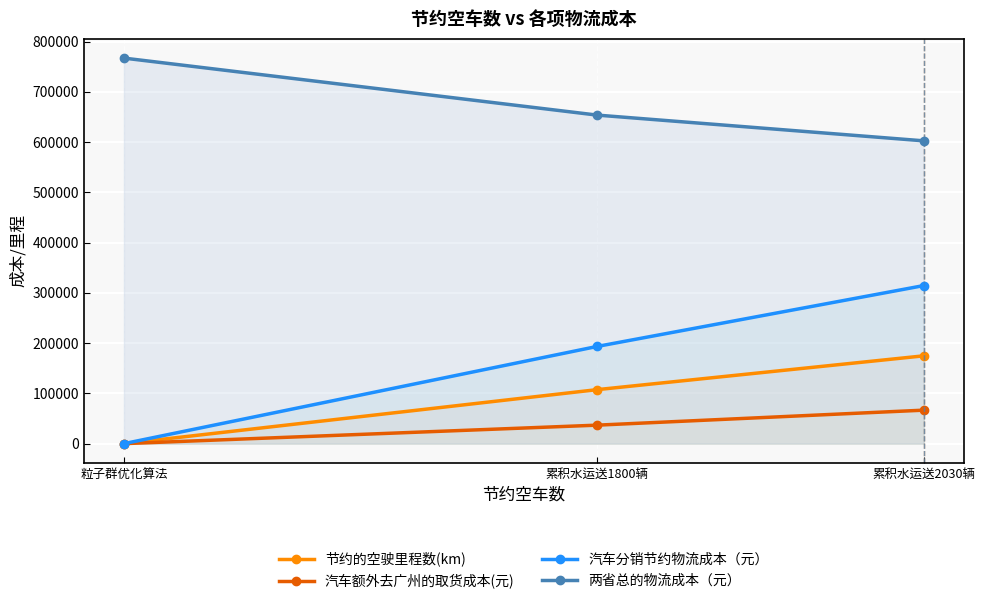

Does the chart display data point markers on the line(s)?

Yes